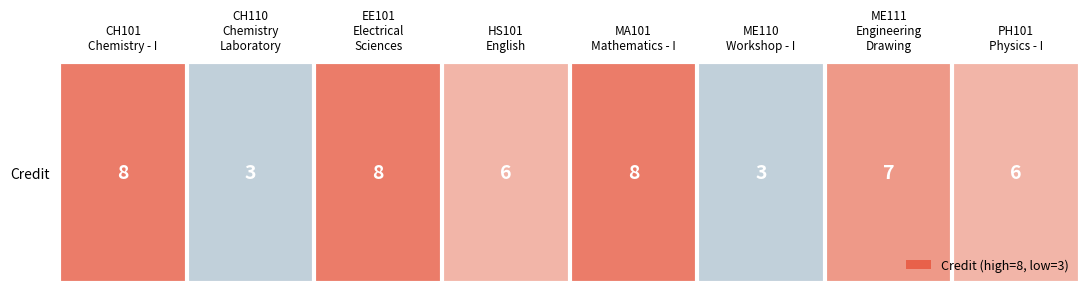

Reading left to right, list all the values displayed in this chart.

8	3	8	6	8	3	7	6